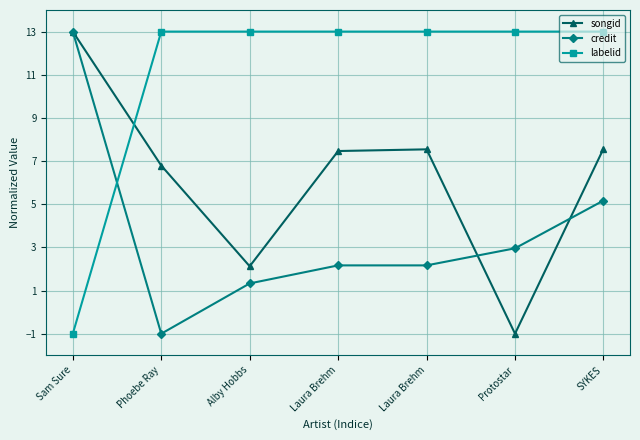

Which category has the lowest value in the songid series?

Protostar